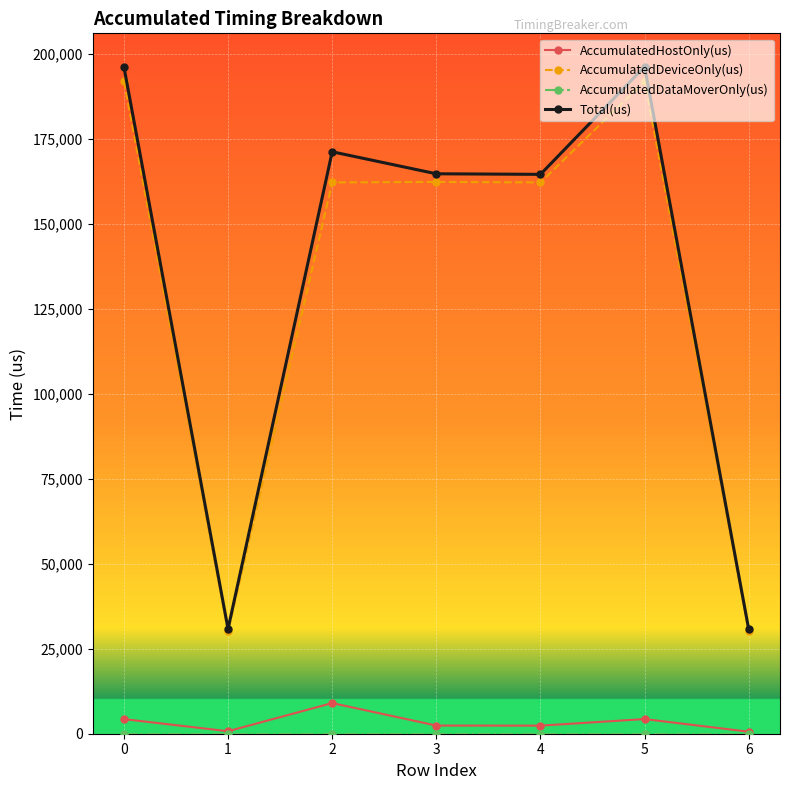

What is the value of the AccumulatedDeviceOnly(us) point at the 3rd from the left?

162136.2